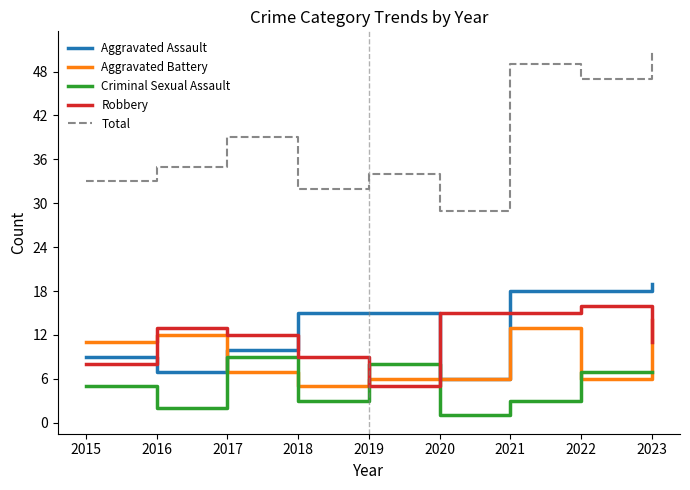

Rank the series at 2023 from lowest to highest value.

Criminal Sexual Assault, Robbery, Aggravated Battery, Aggravated Assault, Total